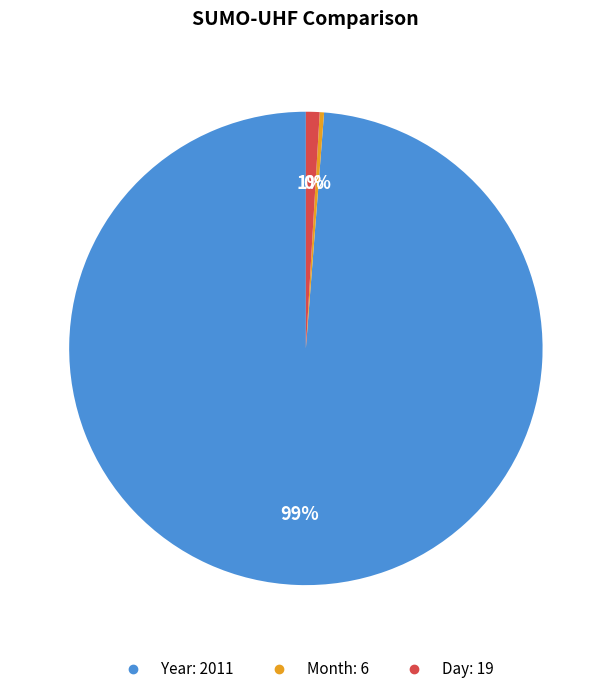

Is it true that Year is 92% of the pie?

False